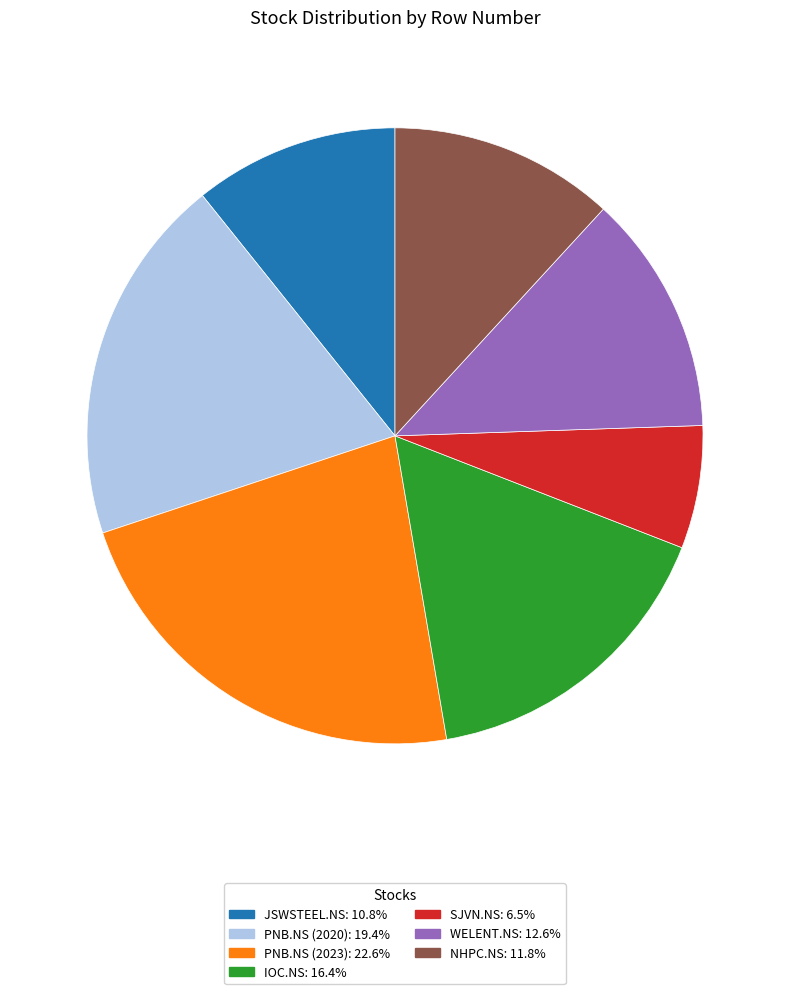

Does JSWSTEEL.NS represent more than half of the total?

No